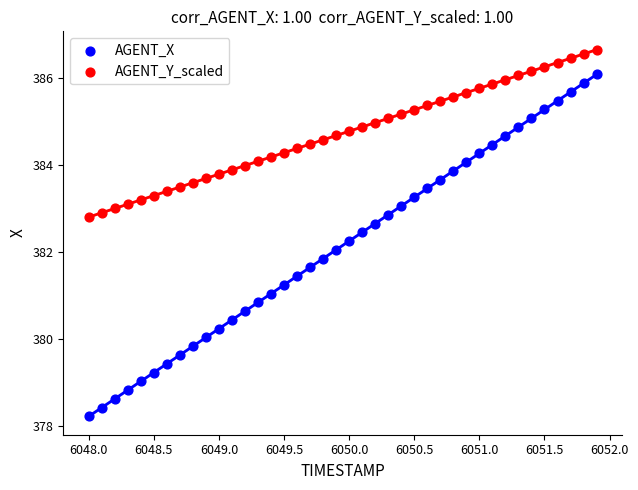

Which series contains the highest Y value?

AGENT_Y_scaled